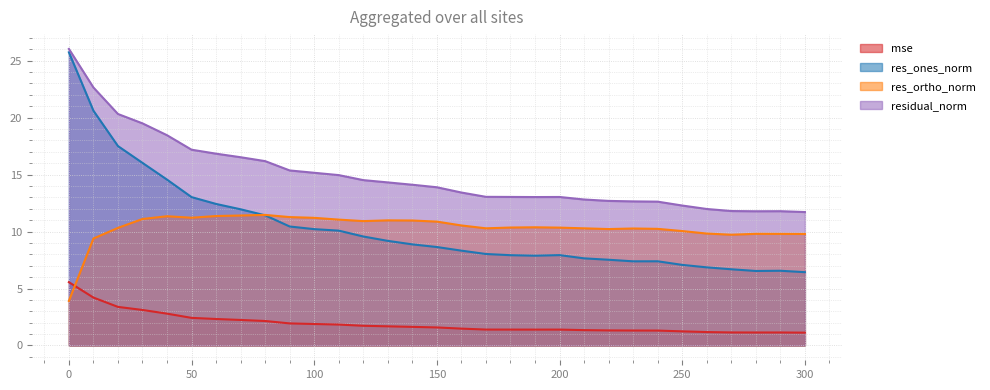

What are all the series names shown in the legend?

mse, res_ones_norm, res_ortho_norm, residual_norm